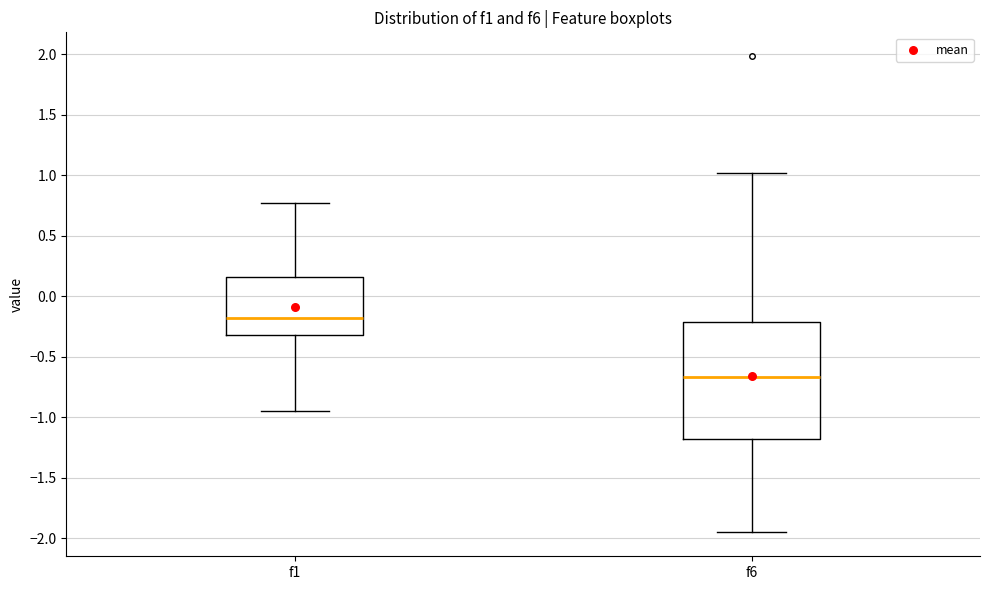

Reading left to right, read every box against the y-axis: the position of its median line, the range the box covers, and the ends of its whiskers. The values are not printed on the chart, so give them approximately, as read against the axis.

f1: median -0.20, box -0.30 to 0.15, whiskers -0.95 to 0.75
f6: median -0.65, box -1.20 to -0.20, whiskers -1.95 to 1.00